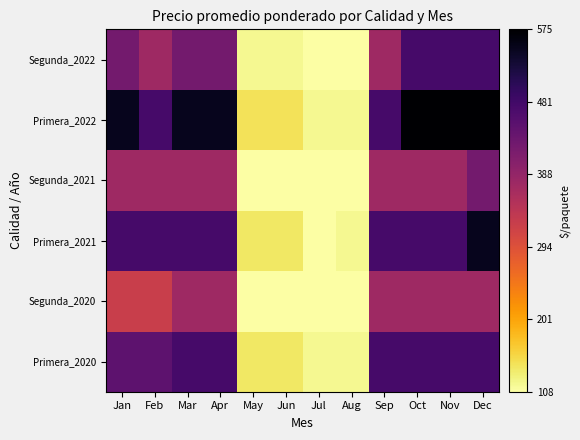

What is the difference between the highest and lowest values at Apr?

175.0